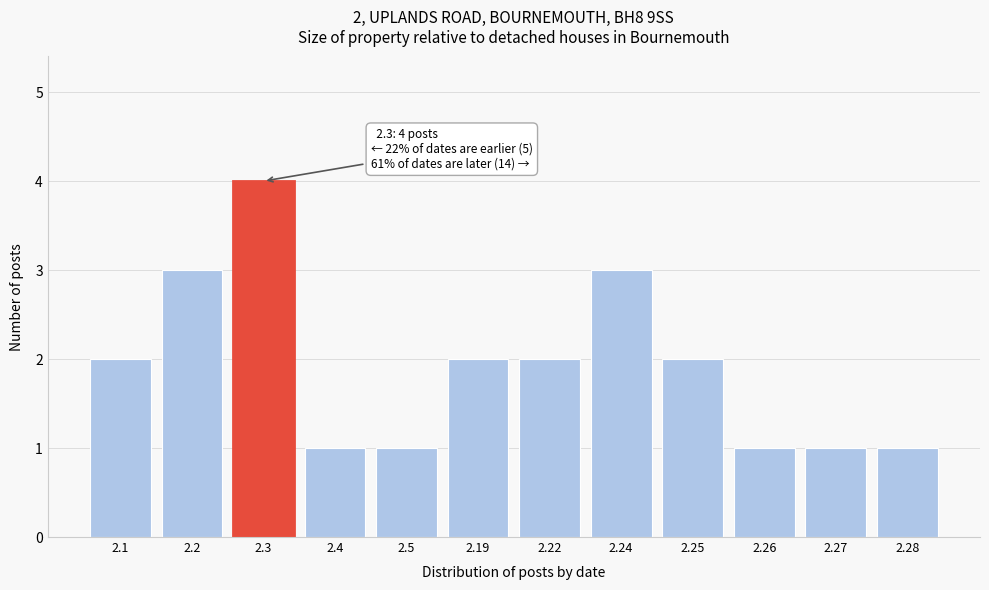

Reading left to right, list all the values displayed in this chart.

2.1=2	2.2=3	2.3=4	2.4=1	2.5=1	2.19=2	2.22=2	2.24=3	2.25=2	2.26=1	2.27=1	2.28=1